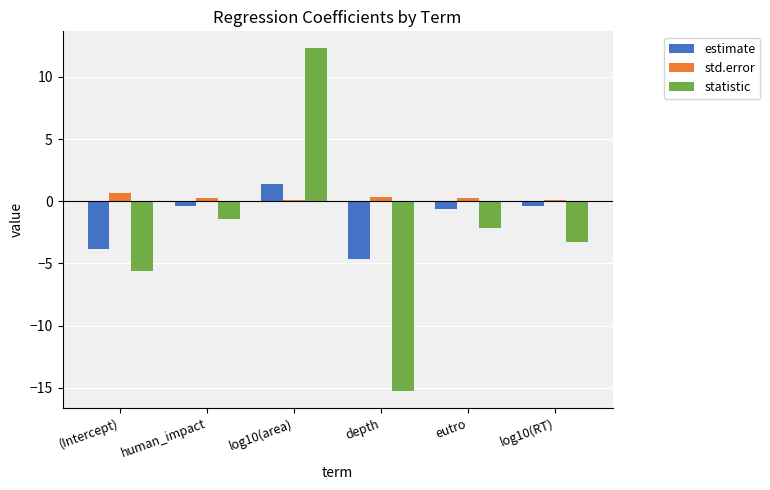

What are all the series names shown in the legend?

estimate, std.error, statistic